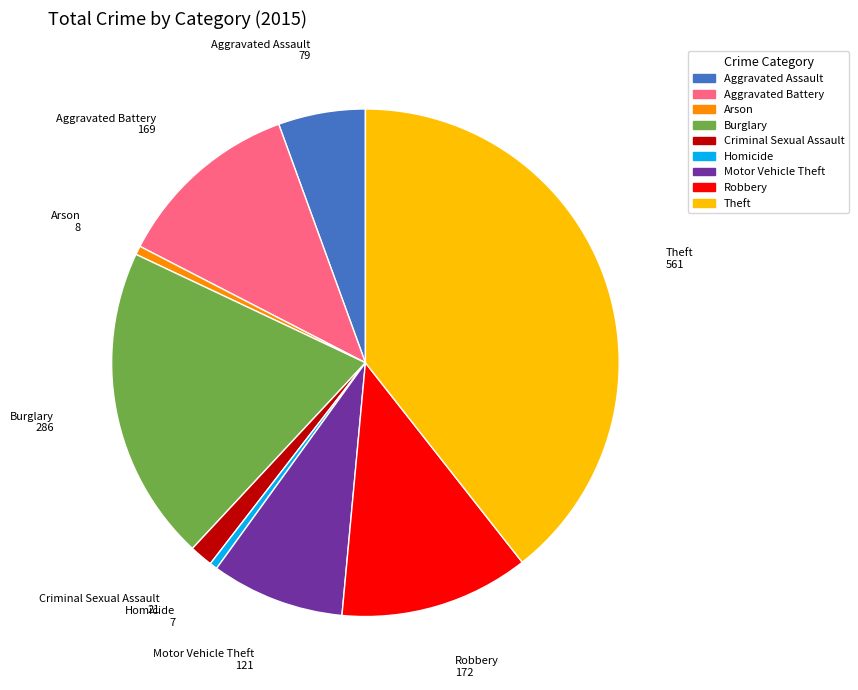

Count the number of slices in the pie.

9